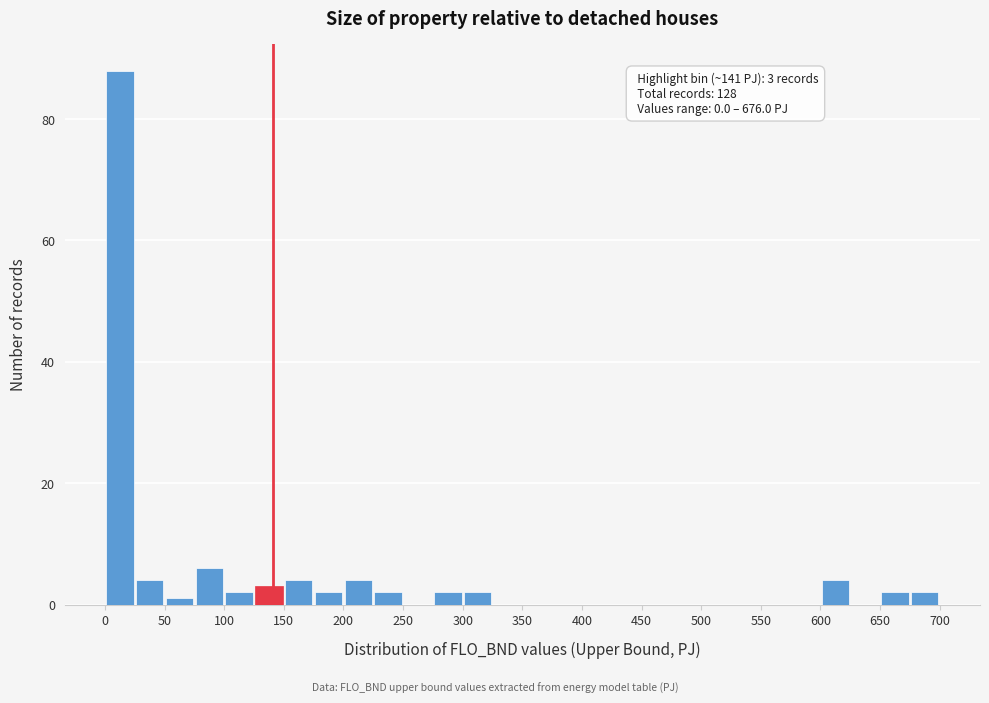

Which range on the x-axis has the tallest bar?

0 to 25